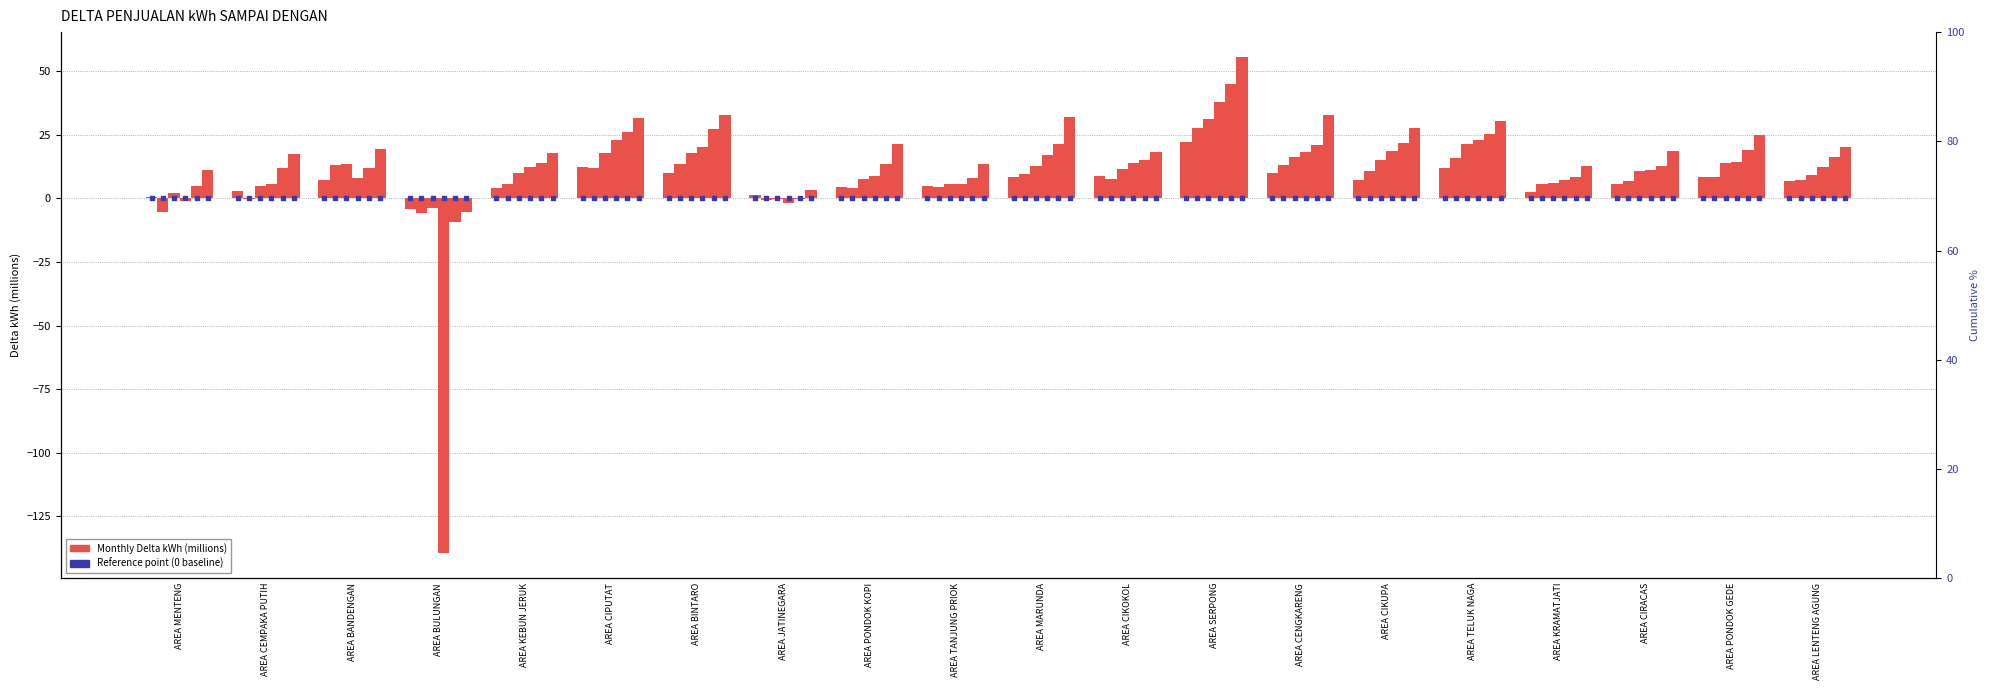

At which category is the sum across all series the highest?

AREA SERPONG